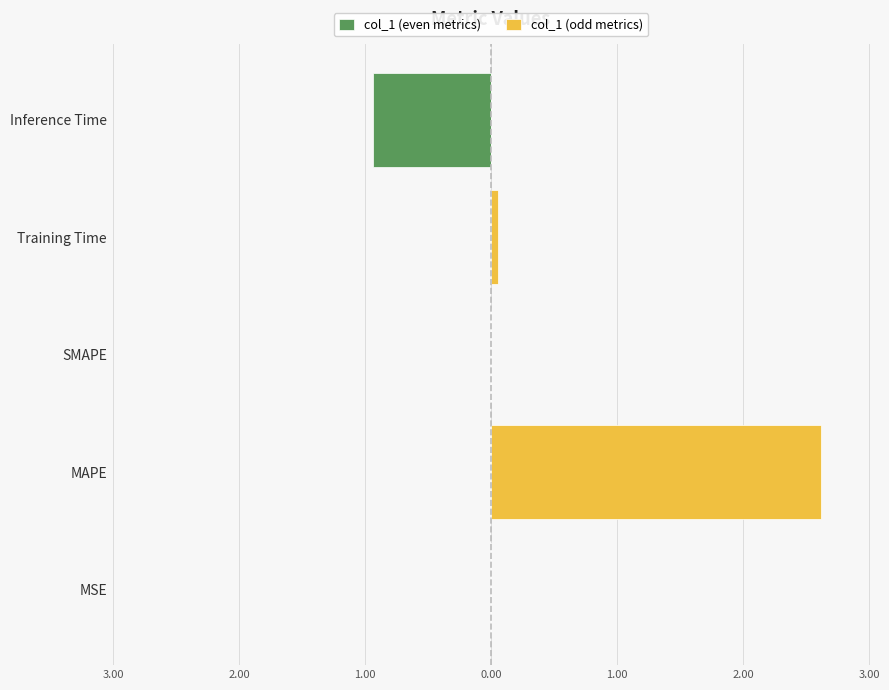

At how many categories does at least one series exceed 0?

2